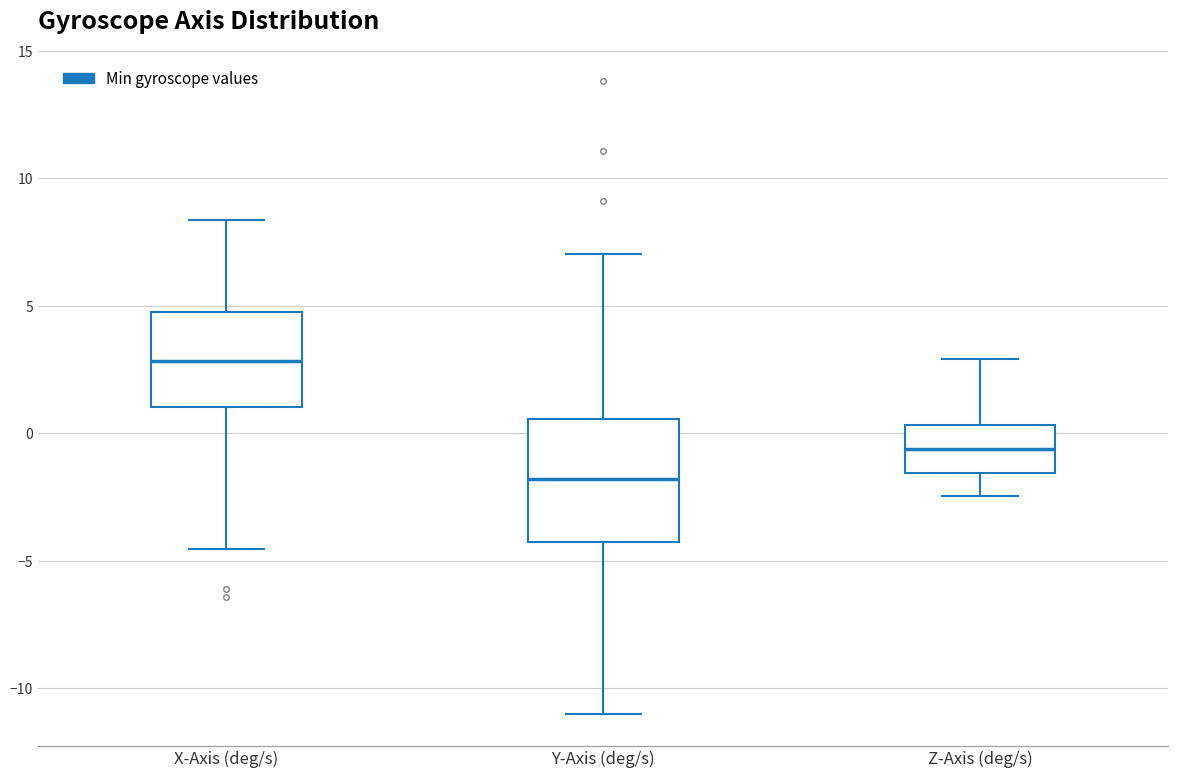

Comparing the boxes themselves (not the whiskers), which one is the tallest?

Y-Axis (deg/s)